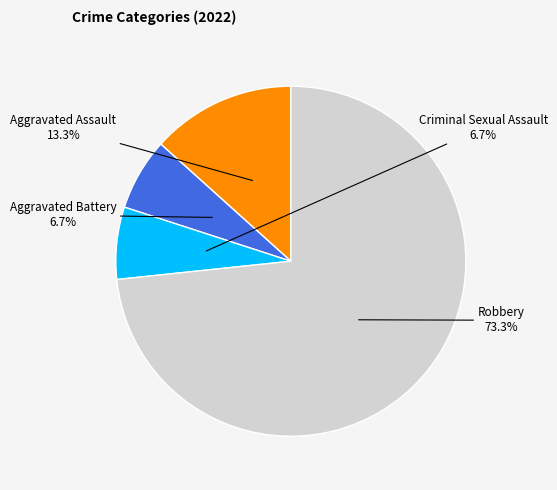

Approximately how many times larger is the value at Criminal Sexual Assault compared to Robbery?

0.1